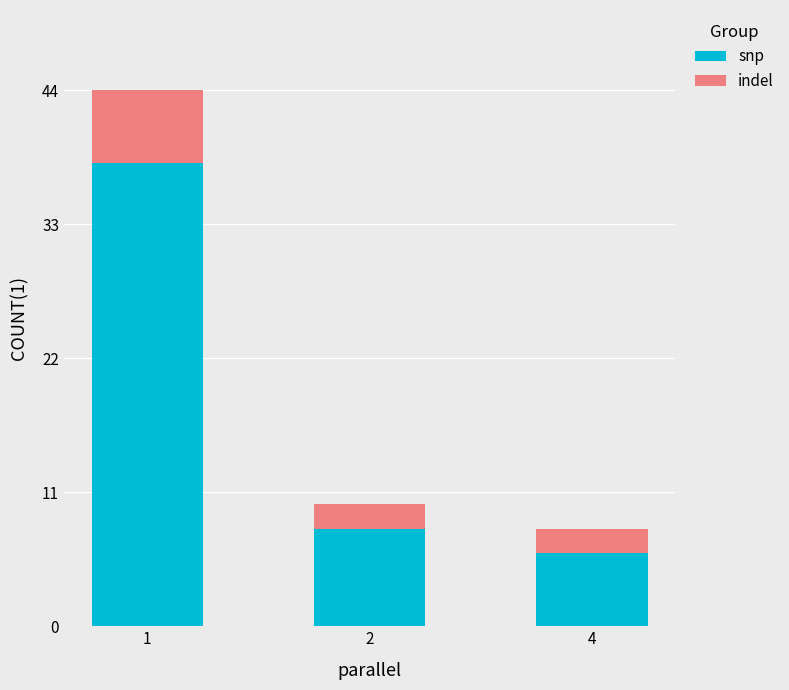

What is the value of the snp bar at the 1st from the left?

38